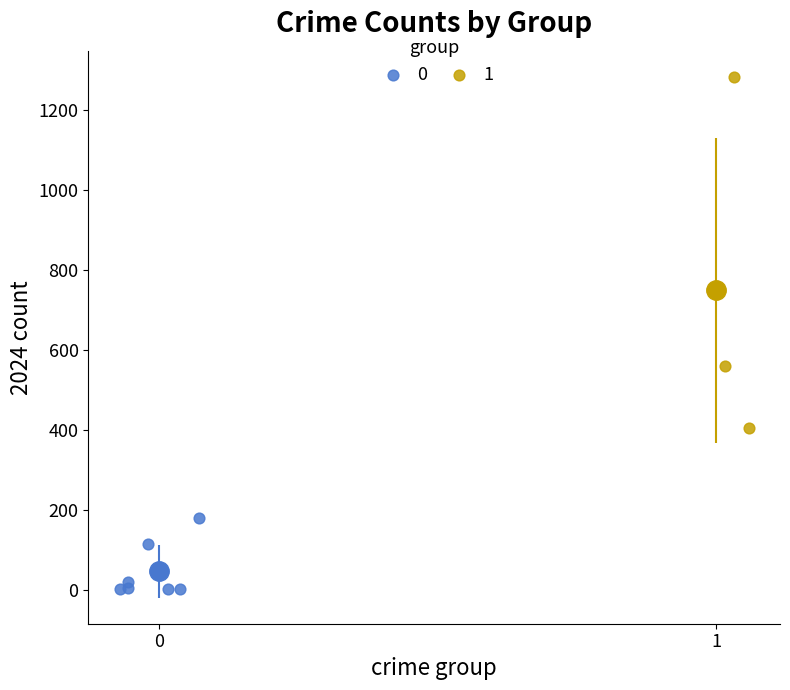

Which series has the largest Y range (max minus min)?

1